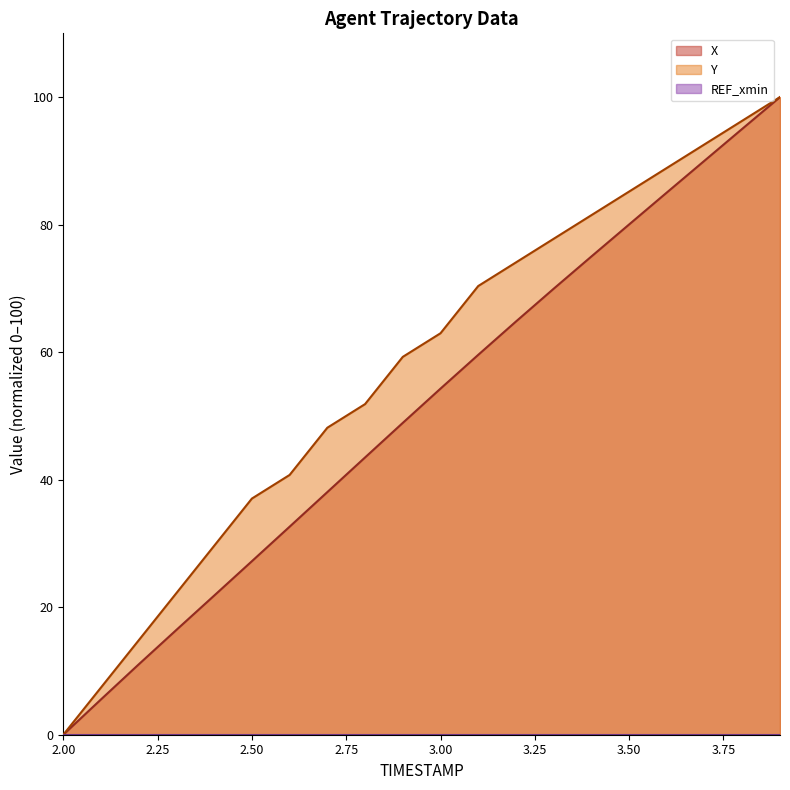

Reading left to right, what are all the values shown in this chart?

X: 0.0	5.5	11.0	16.4	21.8	27.2	32.6	38.1	43.5	48.9	54.3	59.6	64.8	69.9	75.0	80.0	85.0	90.0	95.0	100.0
Y: 0.0	7.4	14.8	22.2	29.6	37.0	40.7	48.1	51.9	59.3	63.0	70.4	74.1	77.8	81.5	85.2	88.9	92.6	96.3	100.0